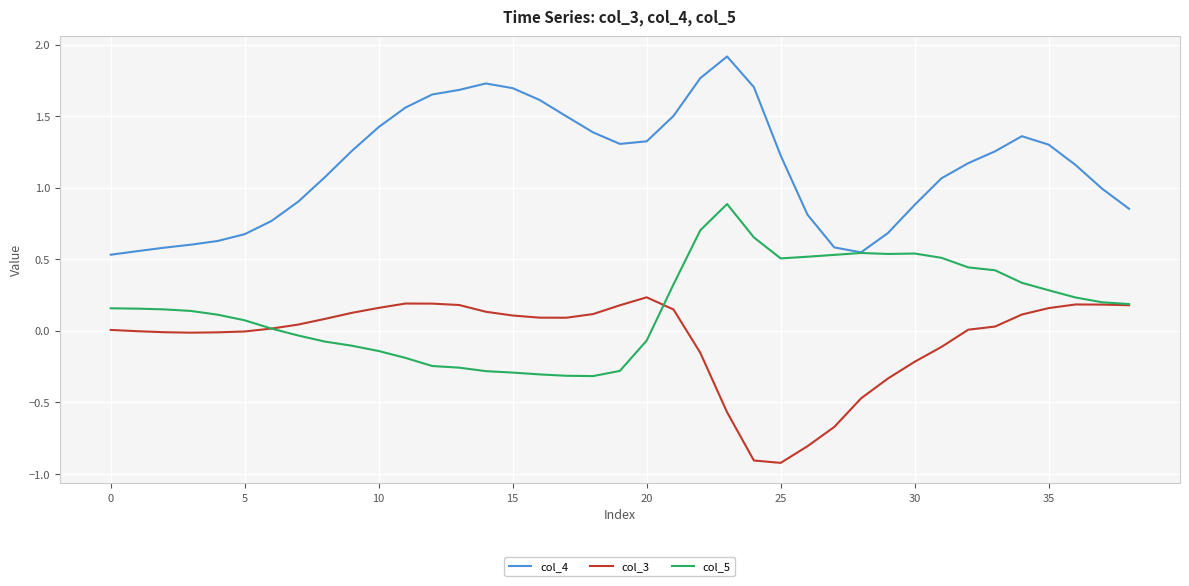

What is the greatest value displayed?

1.9